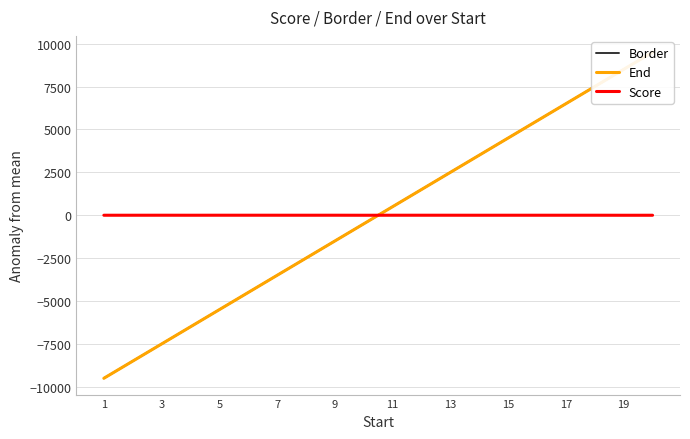

Where is Score nearest to the value 0?

15